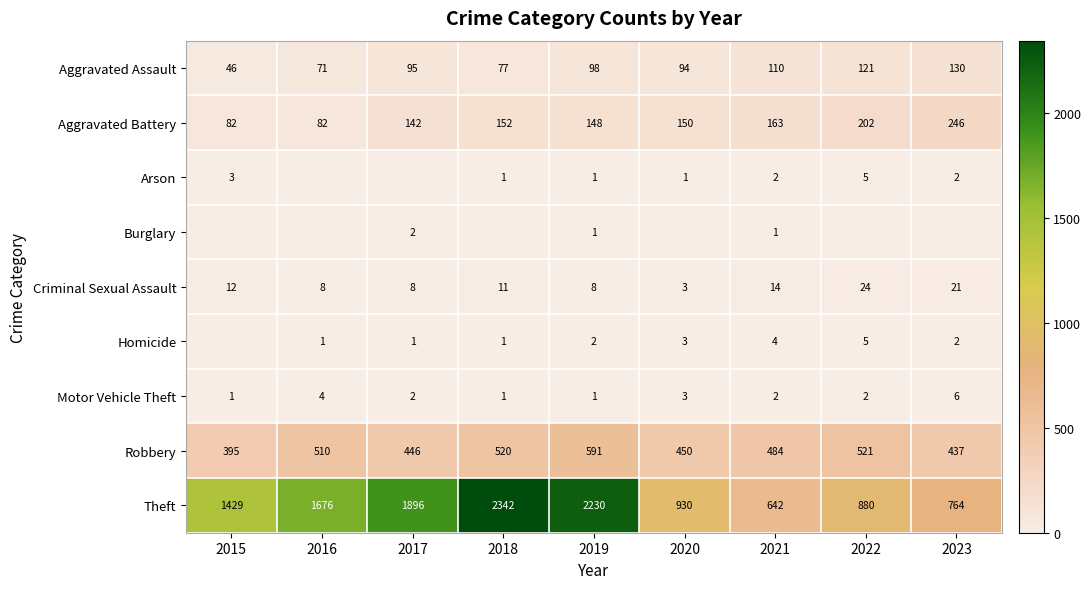

Is it true that Criminal Sexual Assault equals 8 at 2017?

True